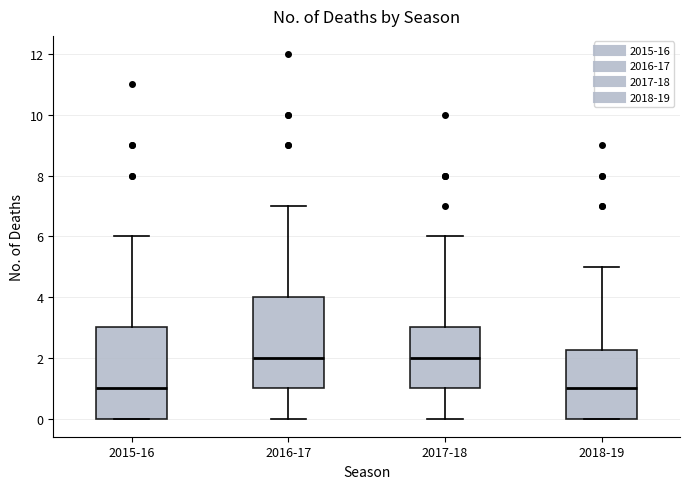

Where does the lower whisker of the box for 2017-18 end on the y-axis? The values are not printed on the chart, so give them approximately, as read against the axis.

0.0